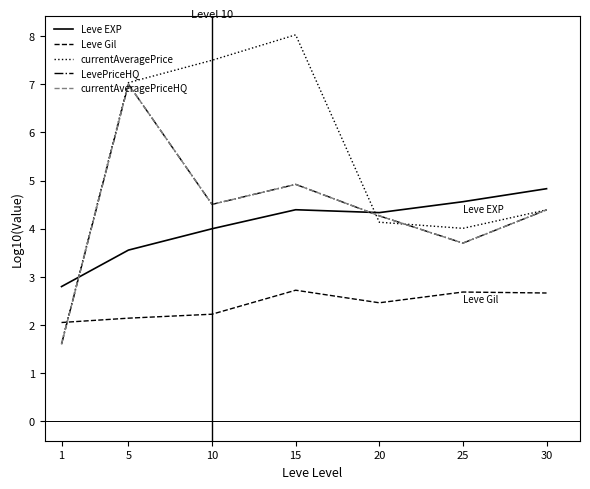

Between which two adjacent categories do currentAveragePrice and currentAveragePriceHQ first intersect?

15 and 20